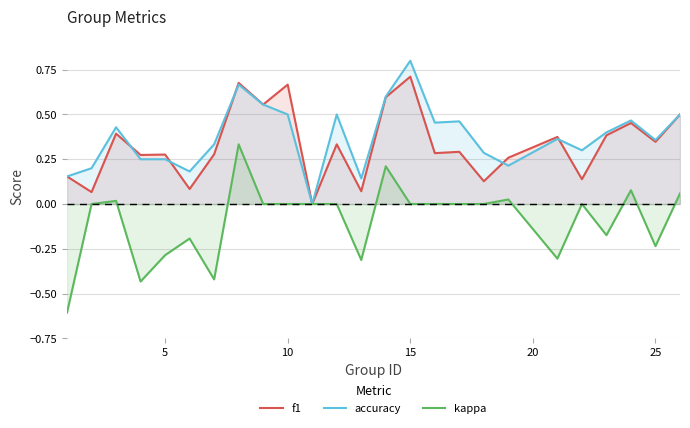

Which series has the largest range (max minus min)?

kappa